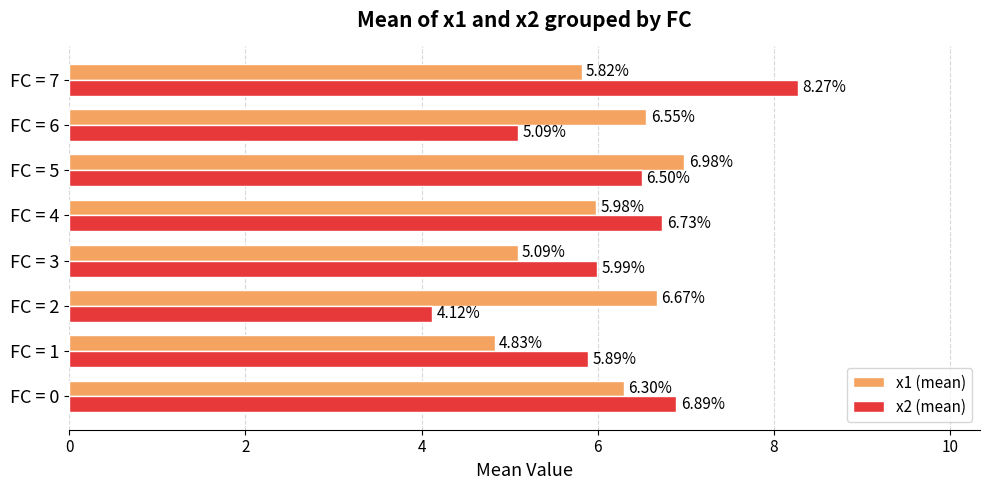

At how many categories does at least one series exceed 4?

8